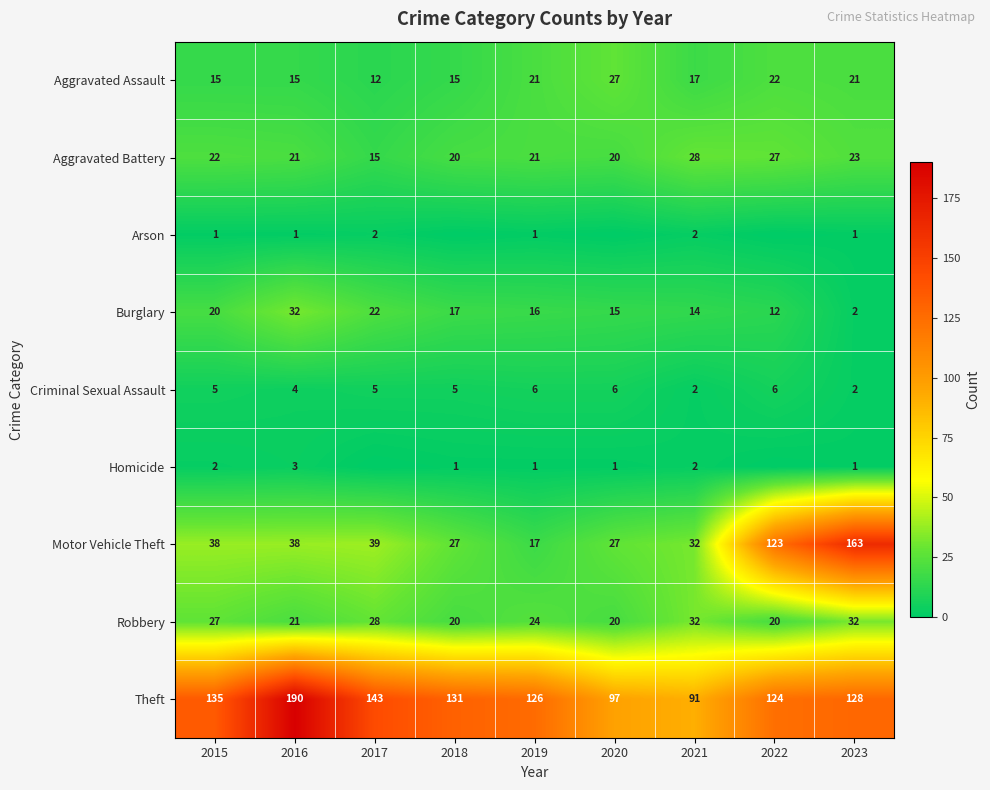

Is the value of Robbery at 2018 greater than the value of Aggravated Assault at 2021?

Yes